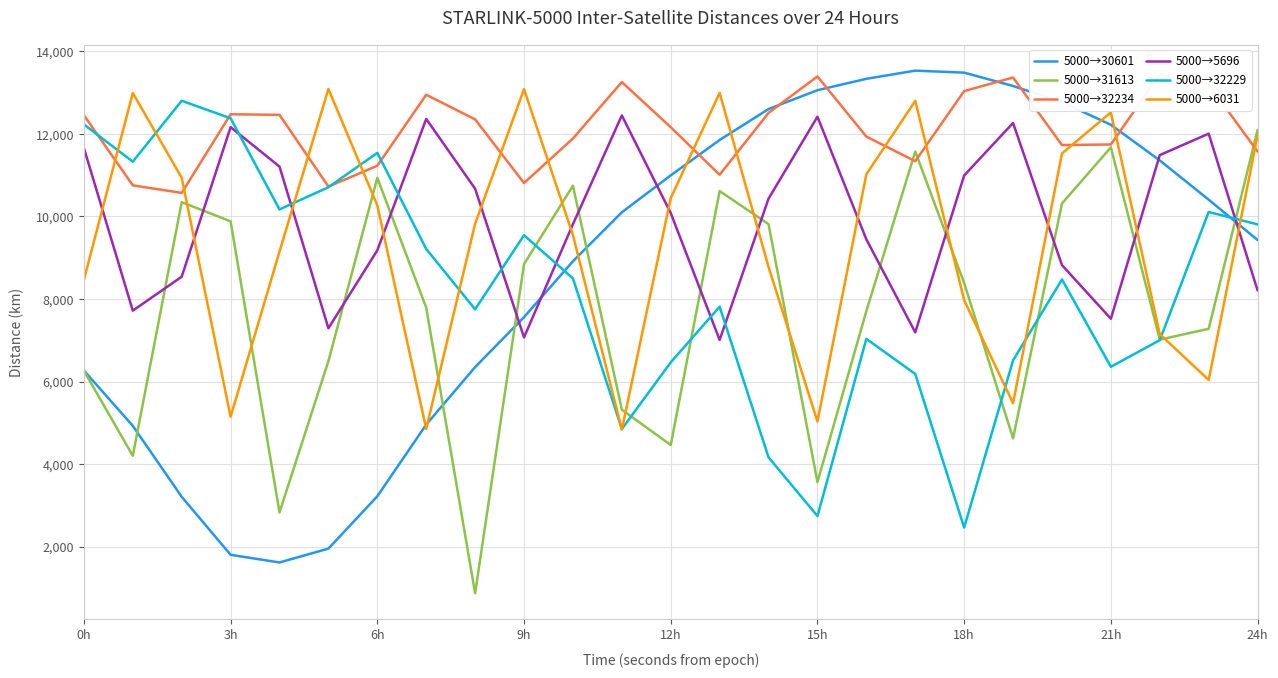

Reading left to right, transcribe all the data shown in this chart.

5000→30601: 6268.4	4926.7	3209.1	1803.7	1618.4	1953.9	3221.5	4958.4	6350.7	7560.6	8913.9	10100.2	10994.9	11851.3	12601.4	13057.4	13333.3	13531.5	13483.0	13159.5	12769.2	12219.5	11356.3	10405.8	9429.5
5000→31613: 6263.7	4202.8	10345.3	9881.3	2830.0	6495.5	10935.9	7790.2	871.8	8845.8	10745.2	5319.2	4463.4	10613.4	9813.1	3564.9	7706.8	11572.8	8385.2	4626.2	10313.4	11673.0	7016.3	7278.2	12095.5
5000→32234: 12452.0	10753.1	10569.6	12474.4	12460.1	10723.4	11227.8	12947.8	12350.0	10809.8	11887.6	13254.6	12161.1	11008.6	12509.0	13390.6	11934.2	11337.6	13036.3	13364.4	11728.8	11743.2	13441.1	13195.3	11572.0
5000→5696: 11658.1	7718.0	8539.5	12162.4	11207.4	7291.9	9178.6	12362.5	10670.3	7070.0	9811.1	12446.6	10082.1	7009.1	10431.1	12414.8	9445.2	7192.0	10992.3	12264.6	8820.8	7522.0	11485.6	12004.9	8207.1
5000→32229: 12229.2	11326.8	12802.3	12377.0	10169.8	10707.2	11539.7	9211.7	7750.4	9544.3	8499.7	4849.7	6466.4	7813.9	4164.3	2743.4	7034.0	6184.3	2463.3	6513.0	8473.7	6358.0	7002.9	10108.2	9807.1
5000→6031: 8463.3	12989.2	10936.3	5148.6	9148.7	13086.6	10268.1	4853.7	9823.2	13083.4	9549.4	4835.2	10445.3	12992.6	8775.4	5032.6	11022.1	12798.9	7971.2	5475.3	11525.6	12520.2	7150.3	6038.8	11961.9